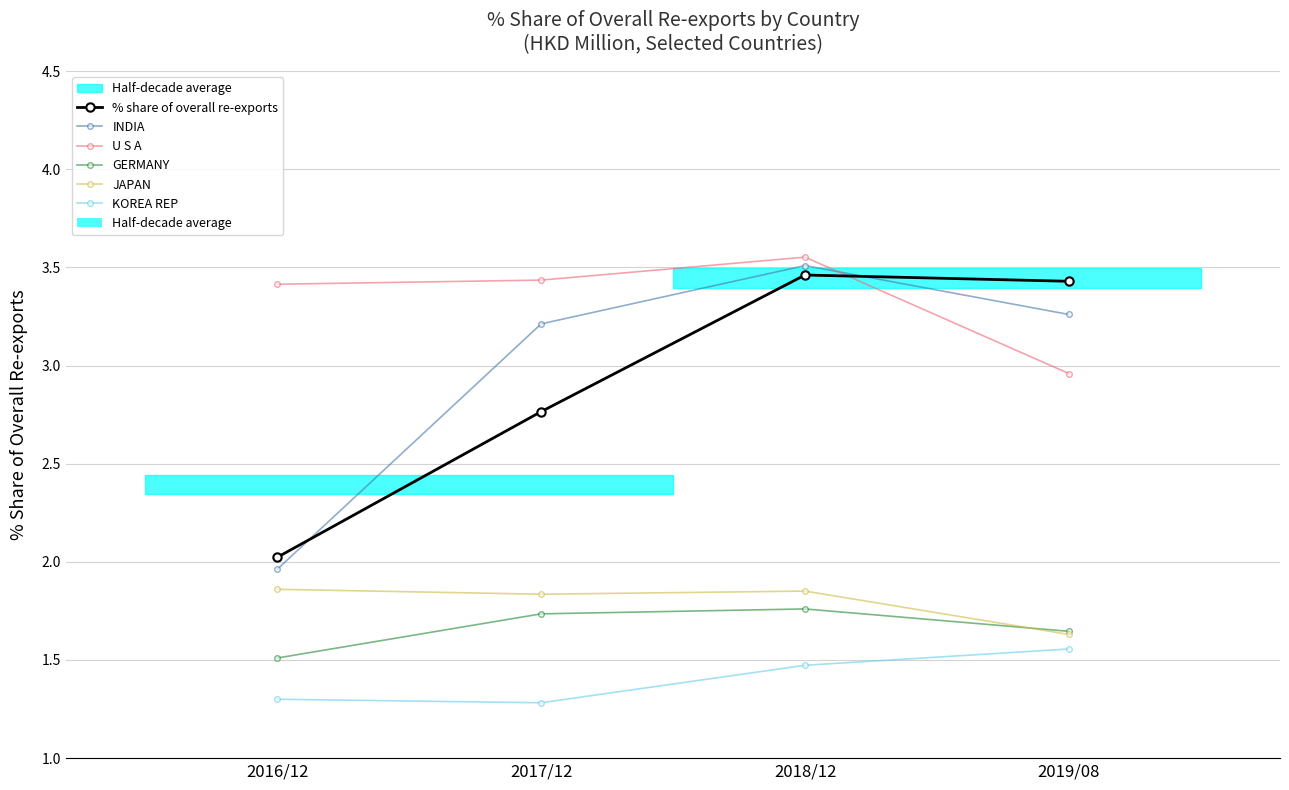

Which category has the lowest value in the % share of overall re-exports series?

2016/12